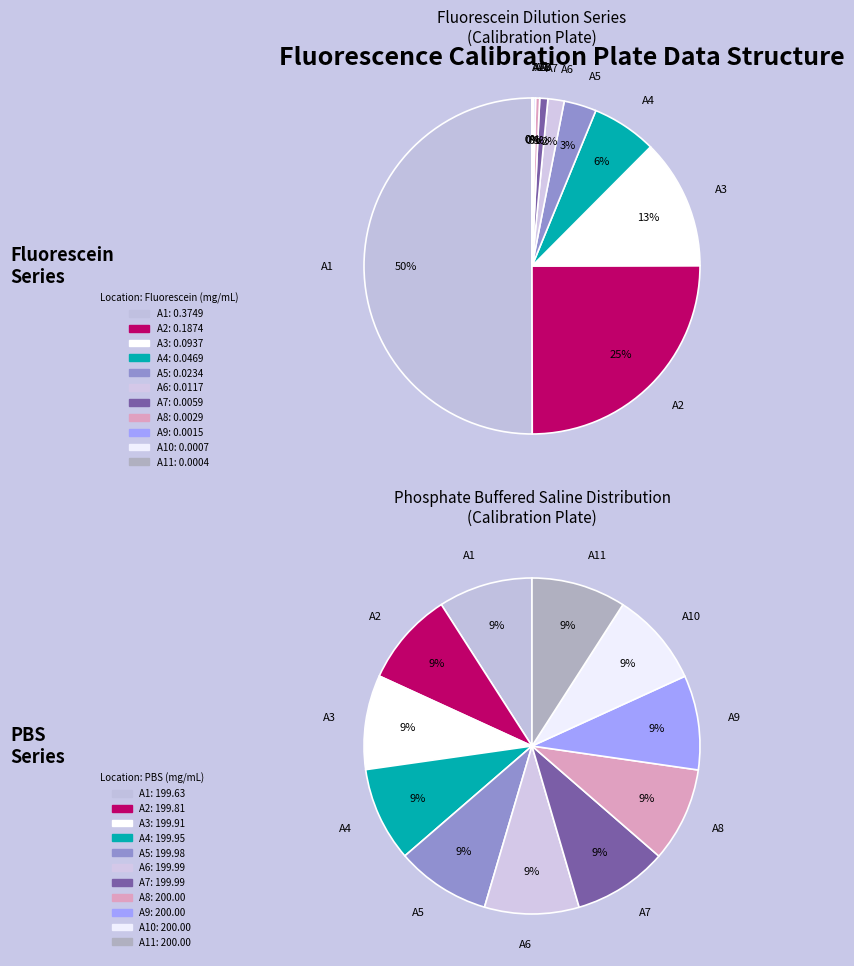

The A3 slice represents 13% of the pie. True or false?

True